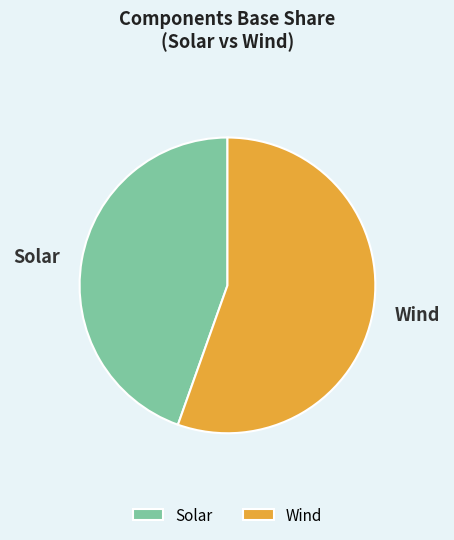

Which category has the biggest portion of the pie?

Wind